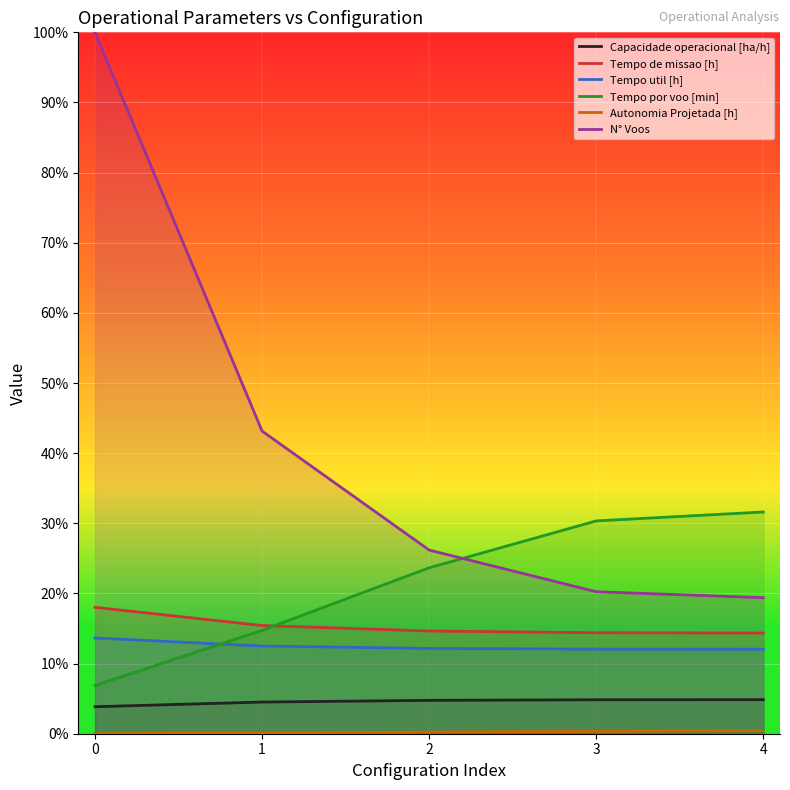

What is the difference between the highest and lowest values at 3?

30.0